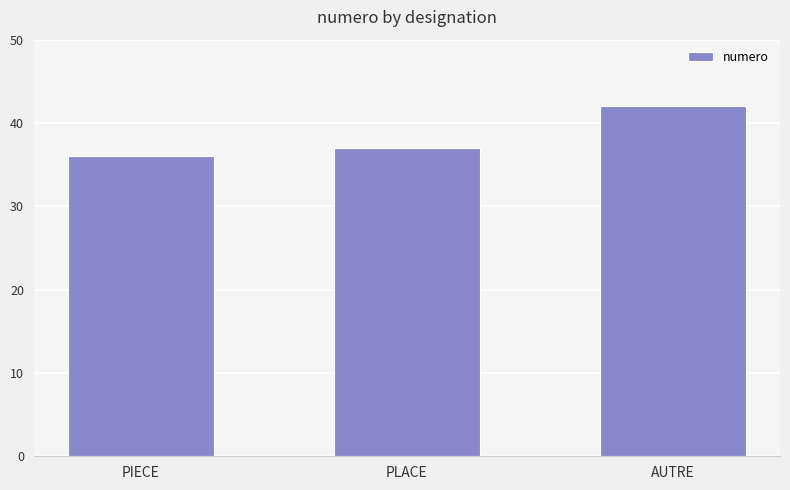

What is the greatest value displayed?

42